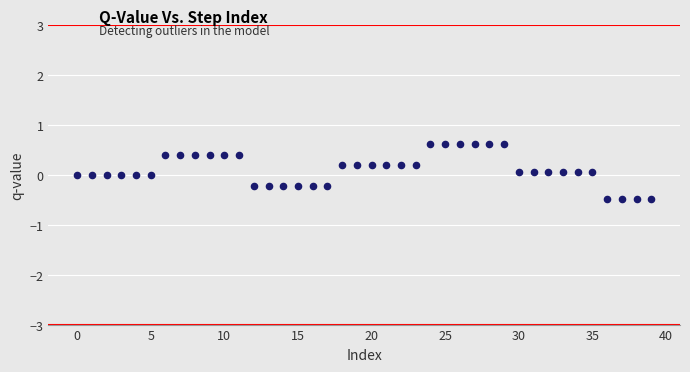

What is the range of Y values (max minus min)?

1.1